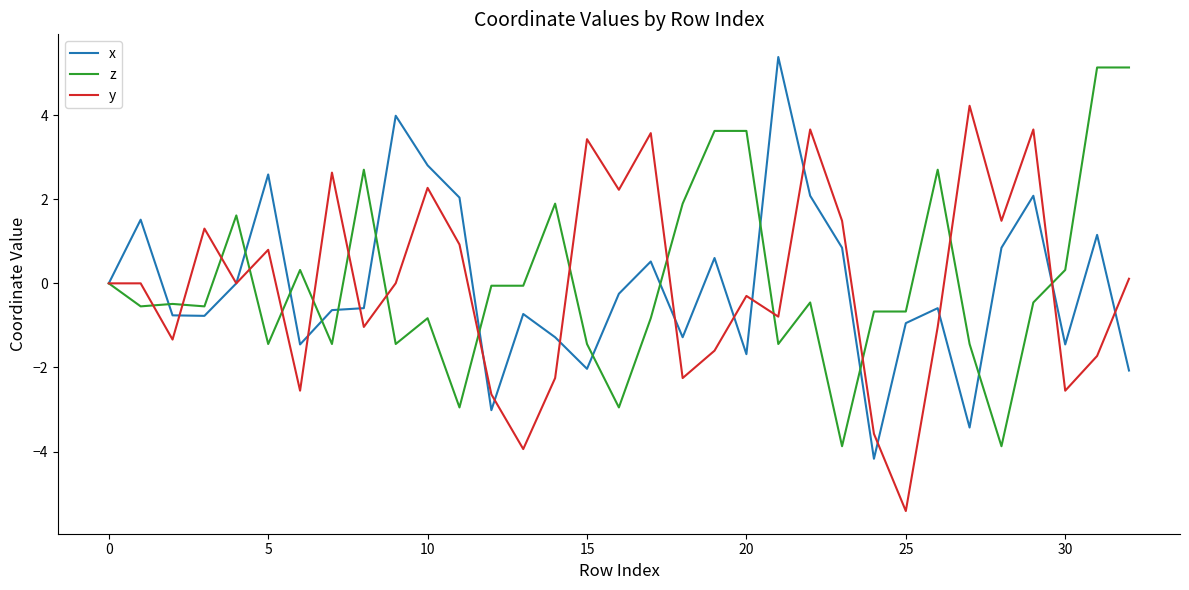

What is the lowest value of the z series?

-3.9